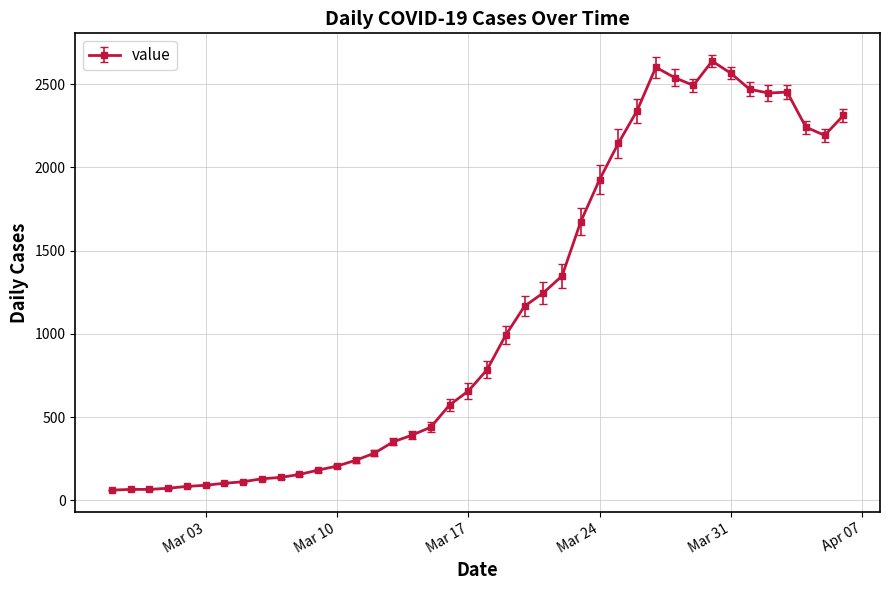

What is the minimum value shown in the chart?

61